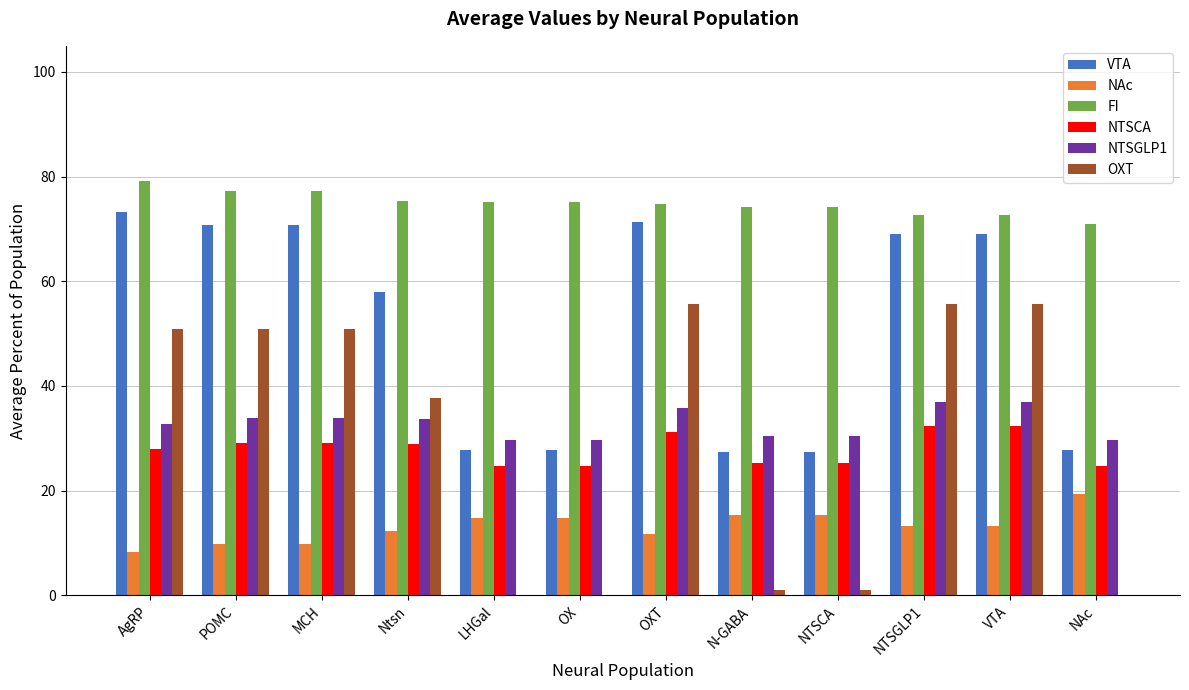

What is the approximate value of NTSCA at VTA?

32.4